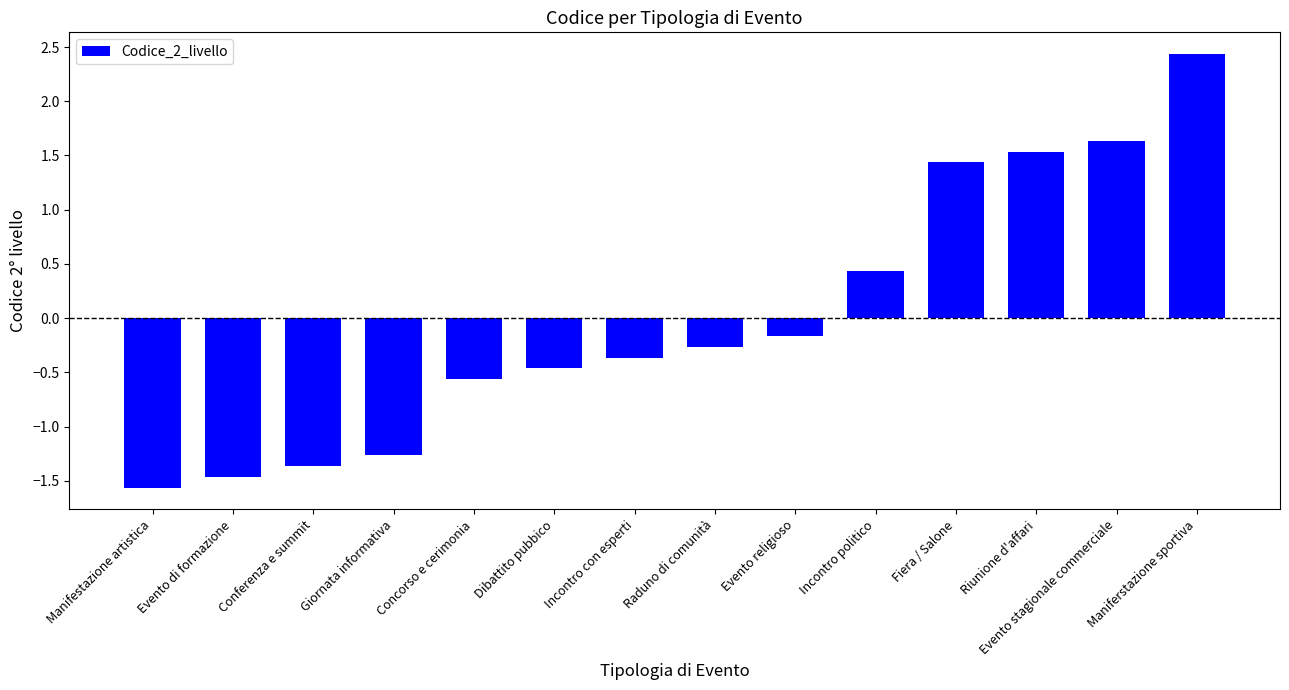

List the labels in order of value, largest first.

Maniferstazione sportiva, Evento stagionale commerciale, Riunione d'affari, Fiera / Salone, Incontro politico, Evento religioso, Raduno di comunità, Incontro con esperti, Dibattito pubbico, Concorso e cerimonia, Giornata informativa, Conferenza e summit, Evento di formazione, Manifestazione artistica